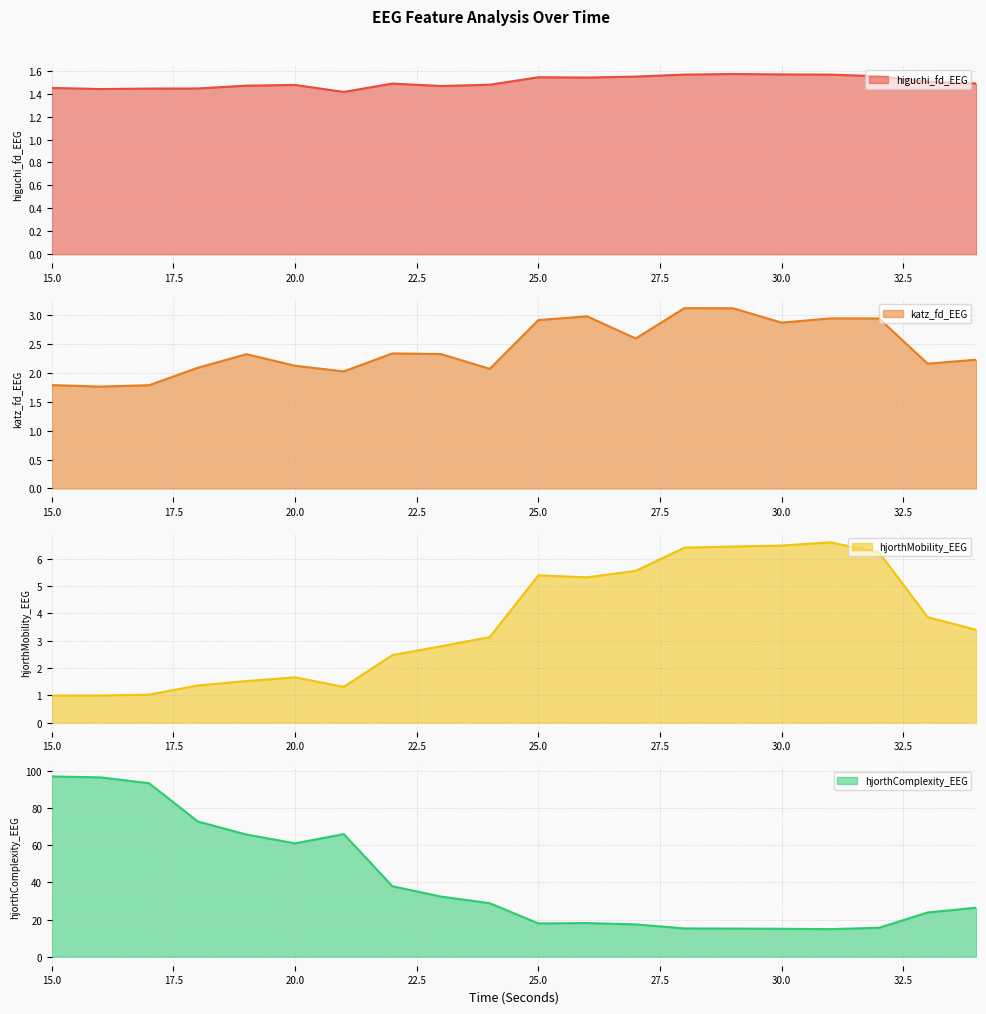

True or false: hjorthComplexity_EEG and hjorthMobility_EEG intersect in this chart.

False